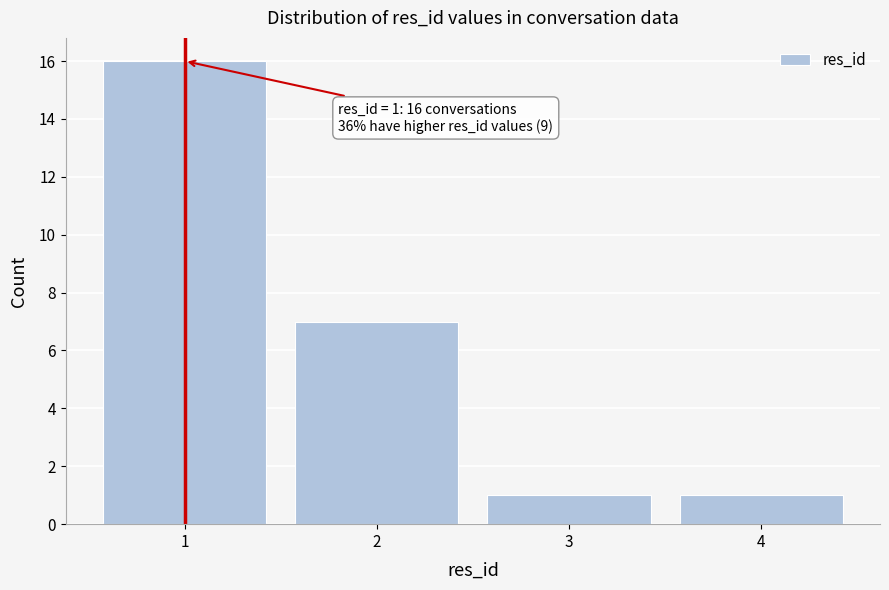

Over which range of the x-axis is the bar tallest?

0.5 to 1.5